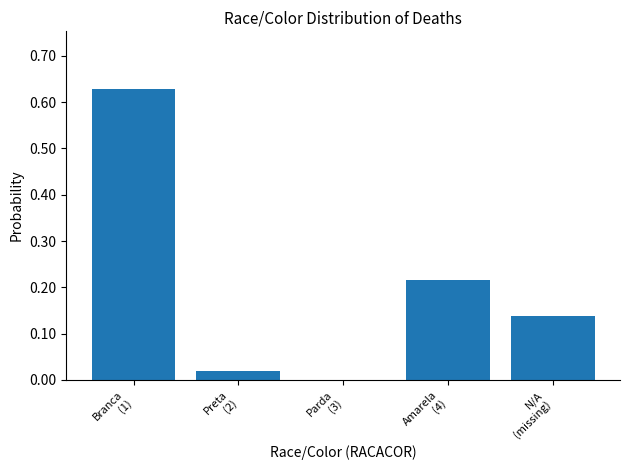

What is the sum of all values?

1.0